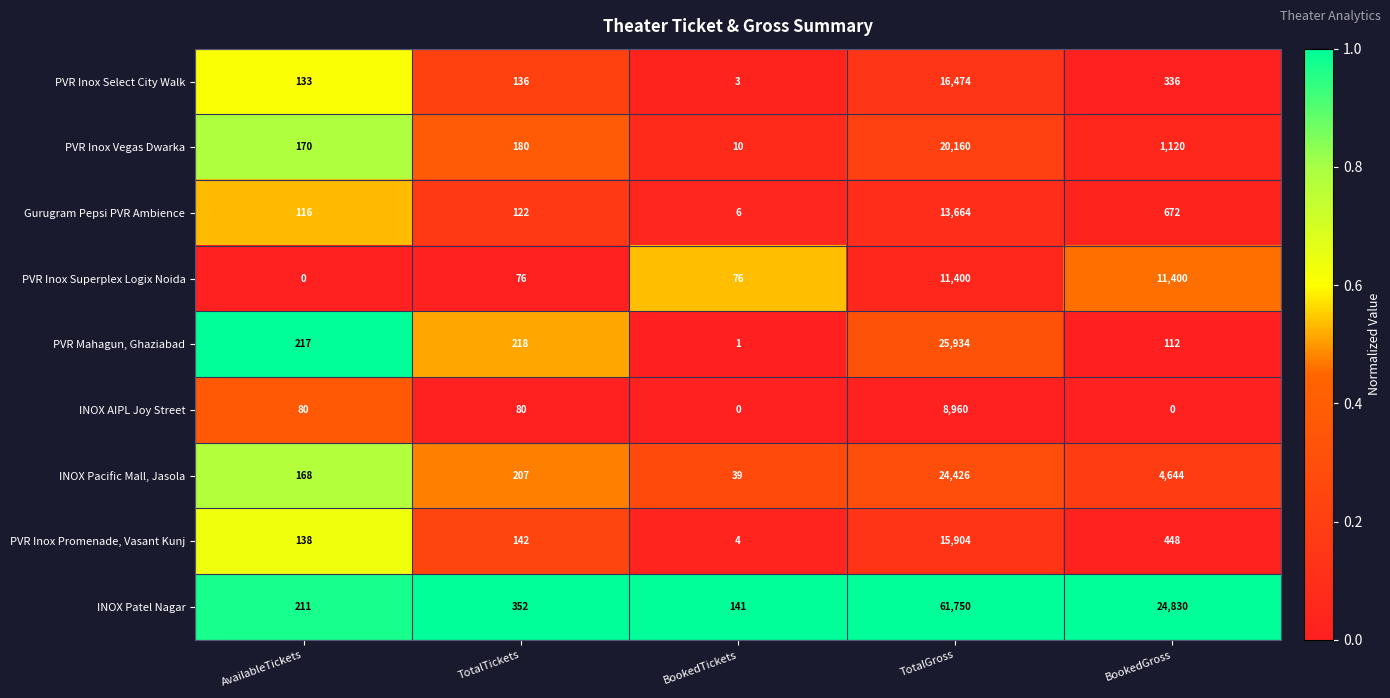

At which category is the sum across all series the highest?

TotalGross